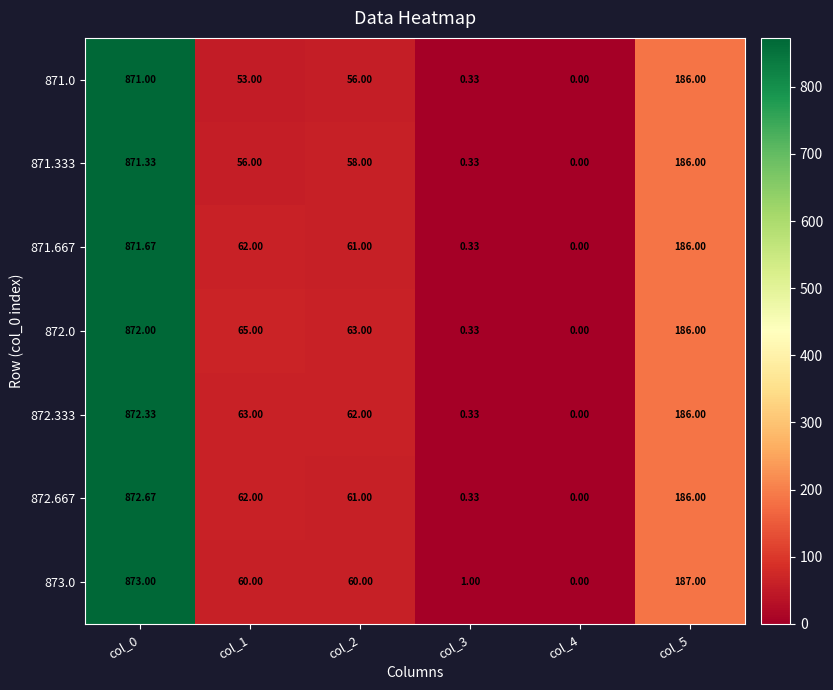

At how many categories does at least one series exceed 654?

1